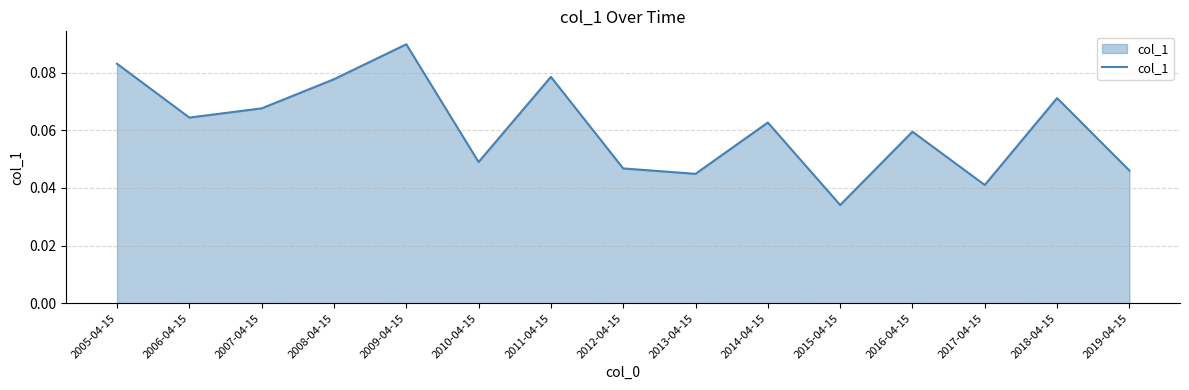

Does the chart have visible grid lines?

Yes